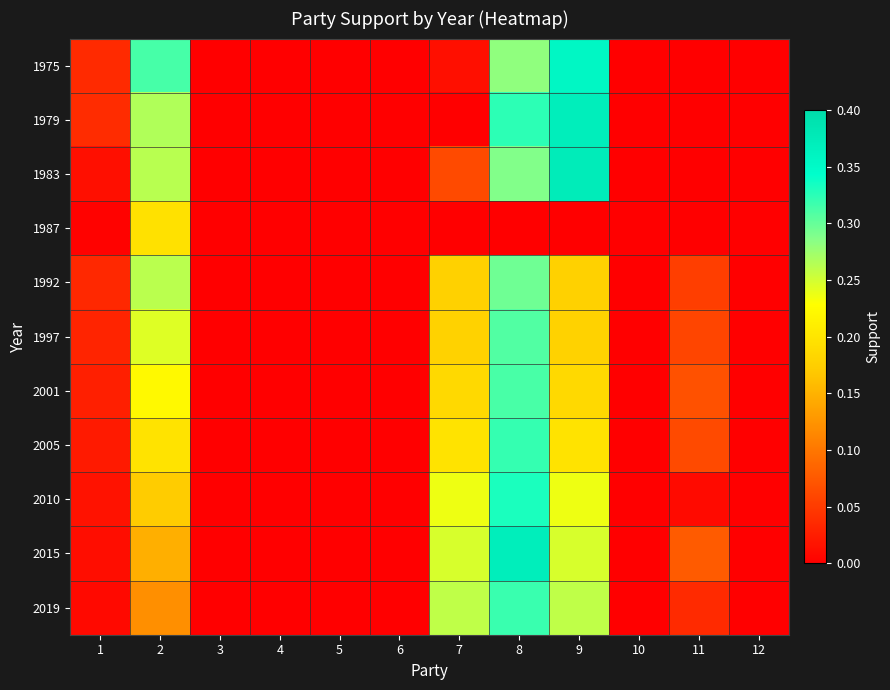

List the series in order of their peak value, lowest first.

1987, 1992, 1997, 2001, 2019, 2005, 2010, 1975, 1979, 2015, 1983